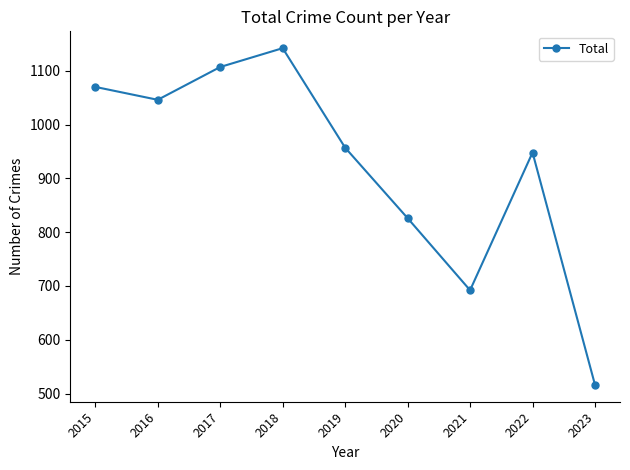

True or false: there are more than 0 points higher than both neighbors.

True